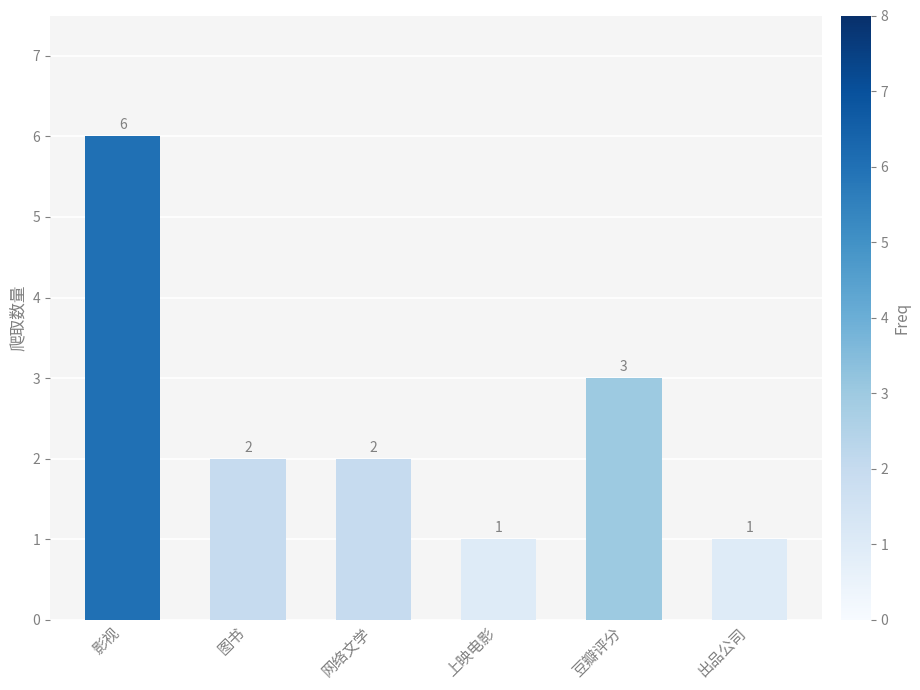

What position from the right is 网络文学?

4